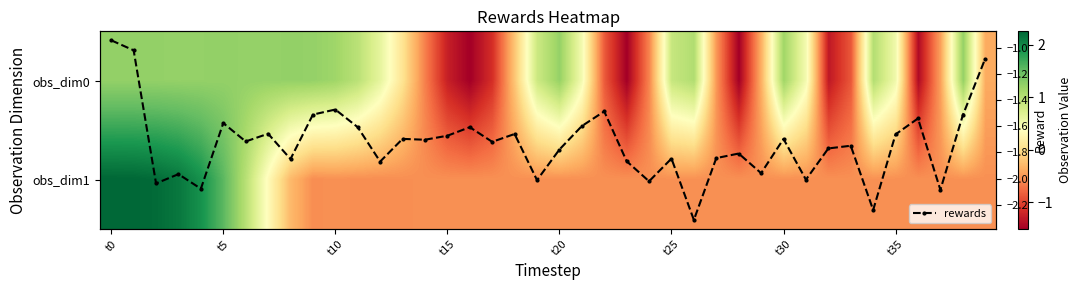

True or false: rewards has more than 0 interior local peaks.

True